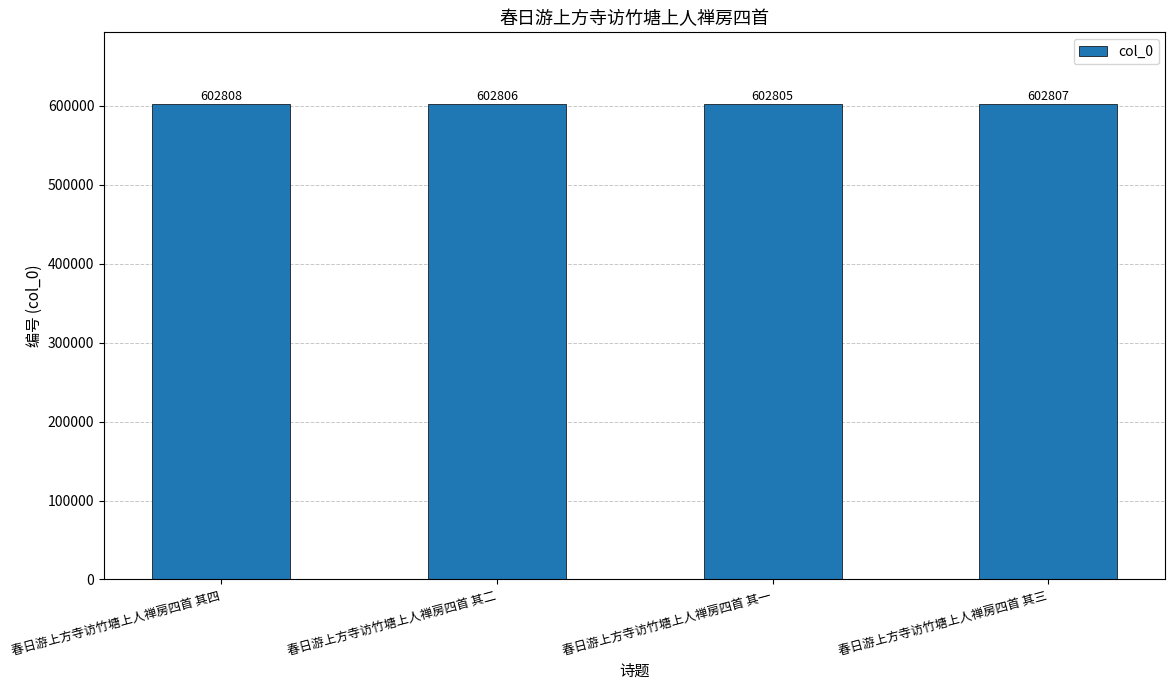

Does the chart contain any negative values?

No